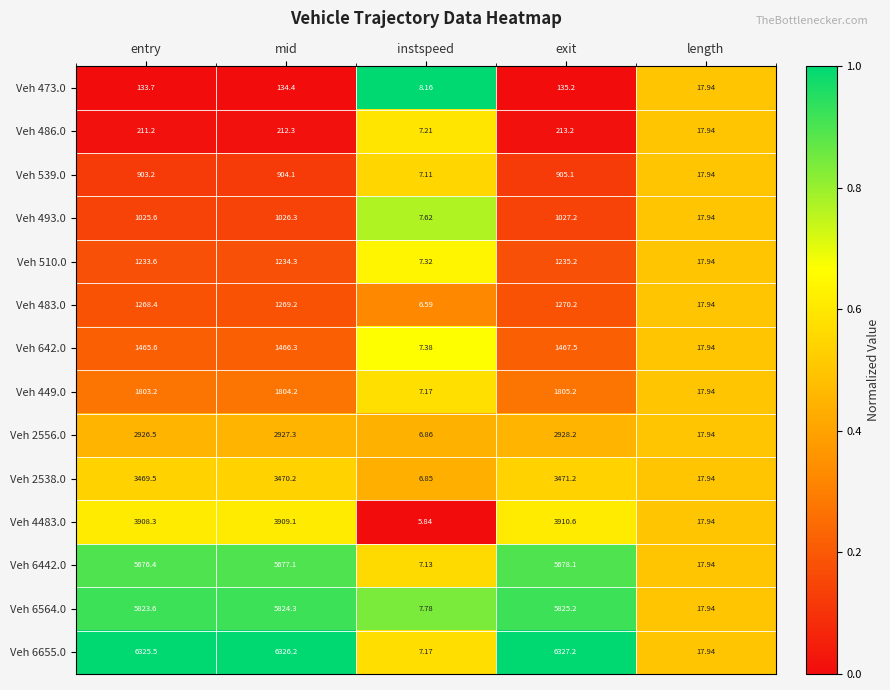

Which label corresponds to the largest value in the chart?

exit